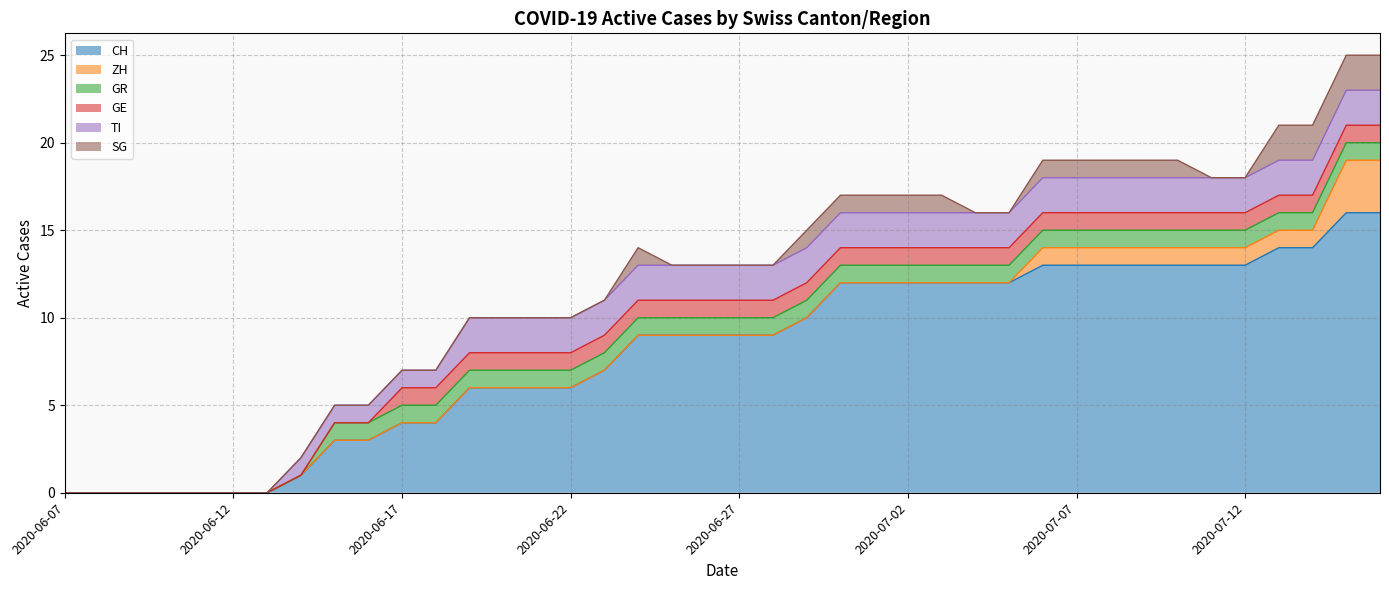

Between 2020-06-25 and 2020-07-10, which series saw the biggest shift?

CH